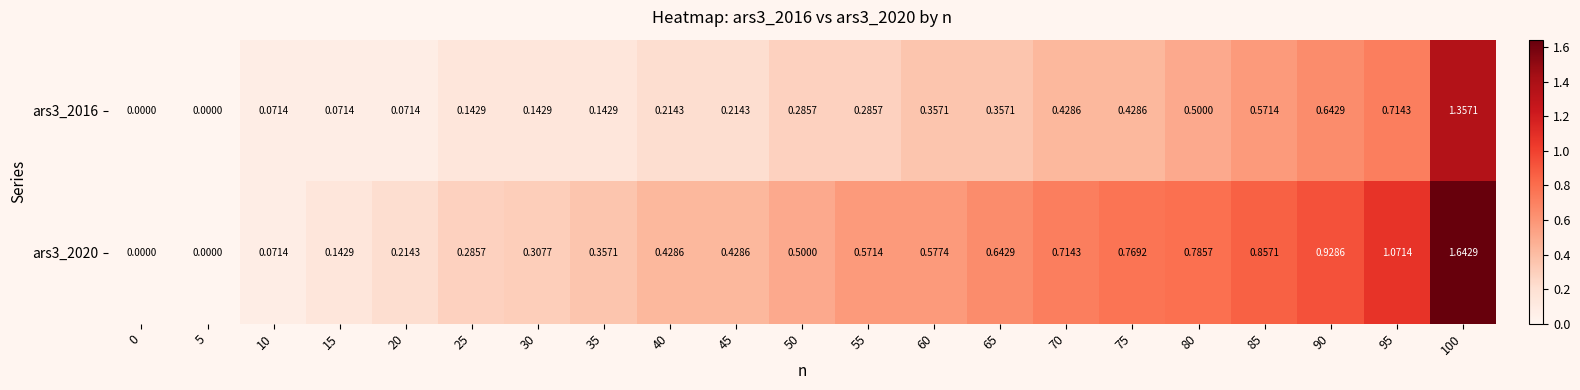

Is the value of ars3_2016 at 90 greater than the value of ars3_2020 at 25?

Yes